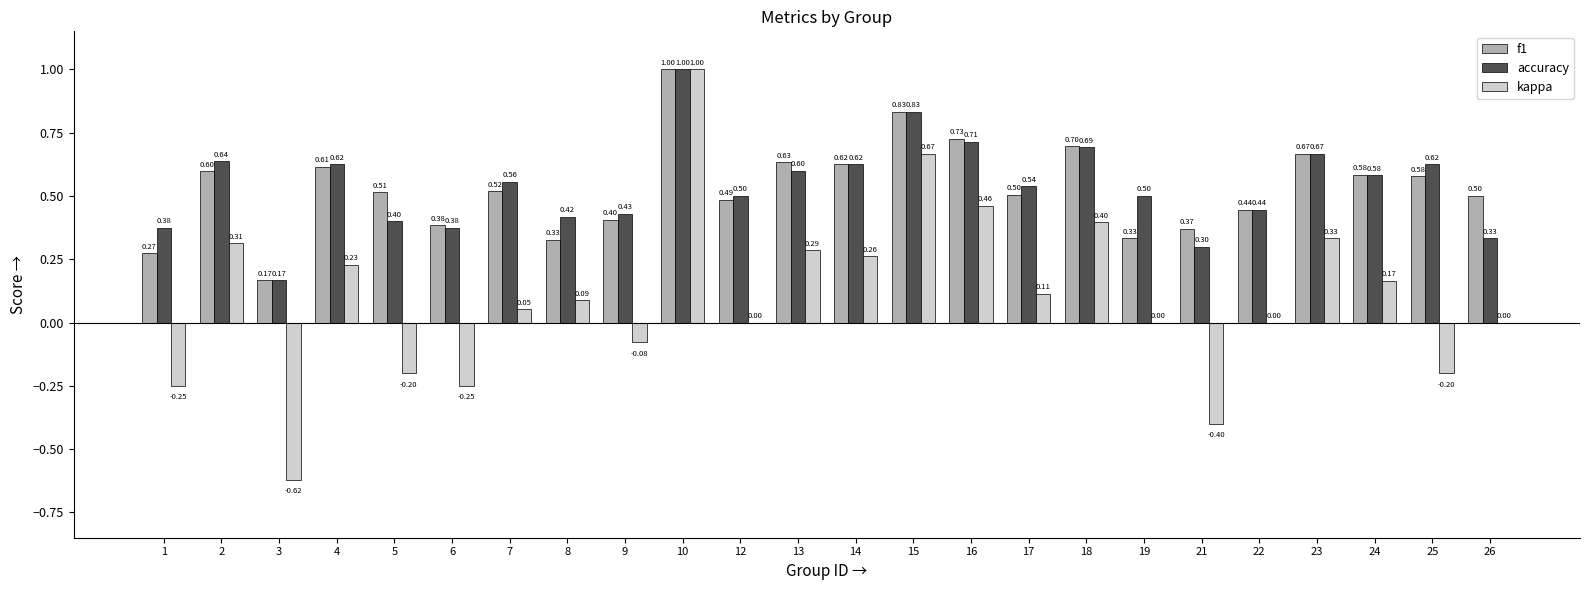

What are all the series names shown in the legend?

f1, accuracy, kappa